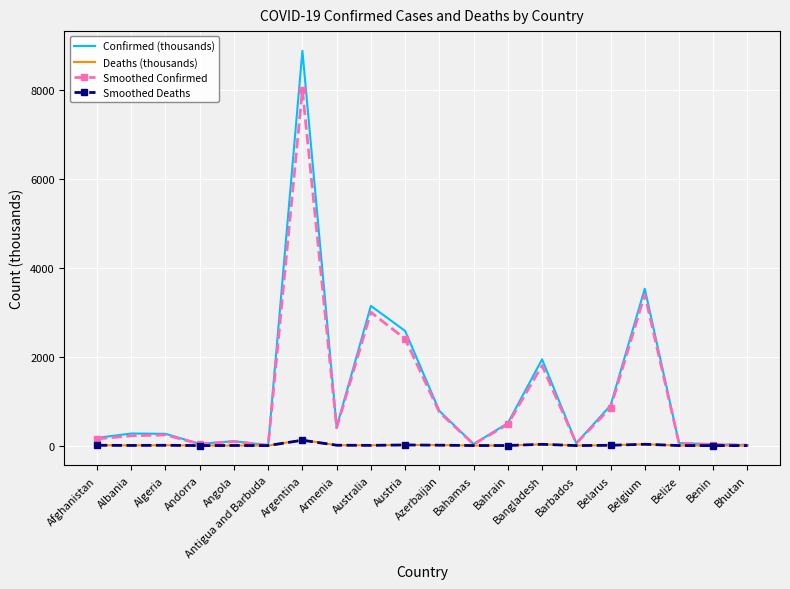

In Smoothed Deaths, how many points are higher than both neighbors (excluding endpoints)?

6